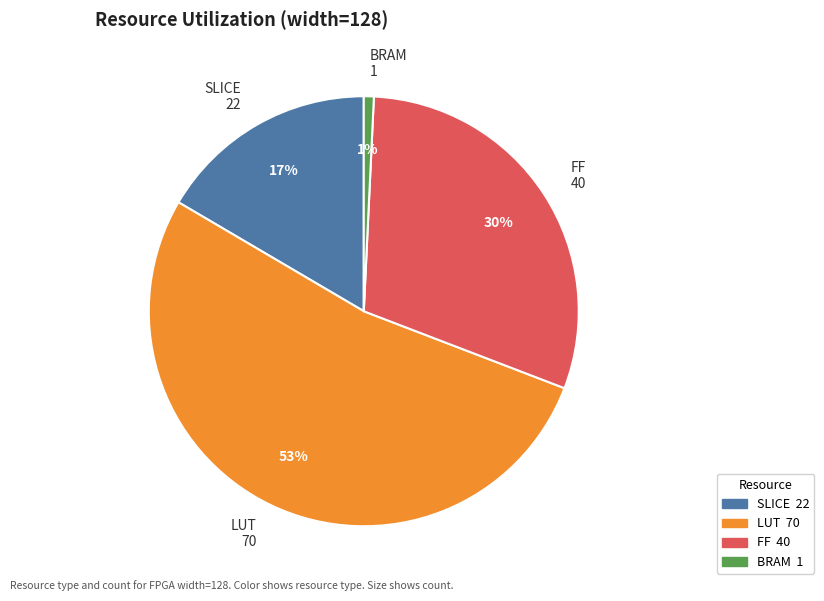

To the nearest percent, what is the average slice percentage?

25%